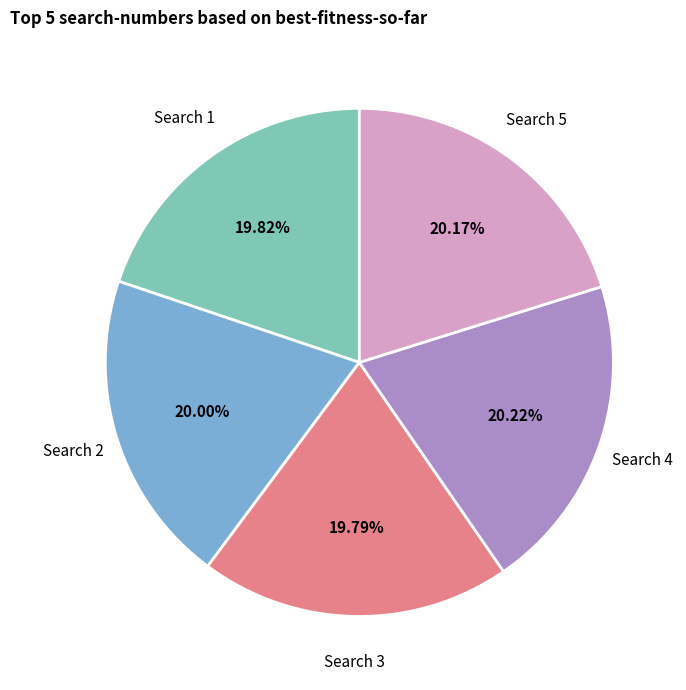

How many slices are in this pie chart?

5